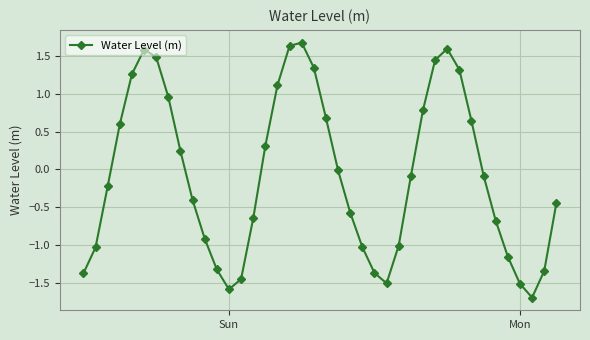

What is the minimum value shown in the chart?

-1.7